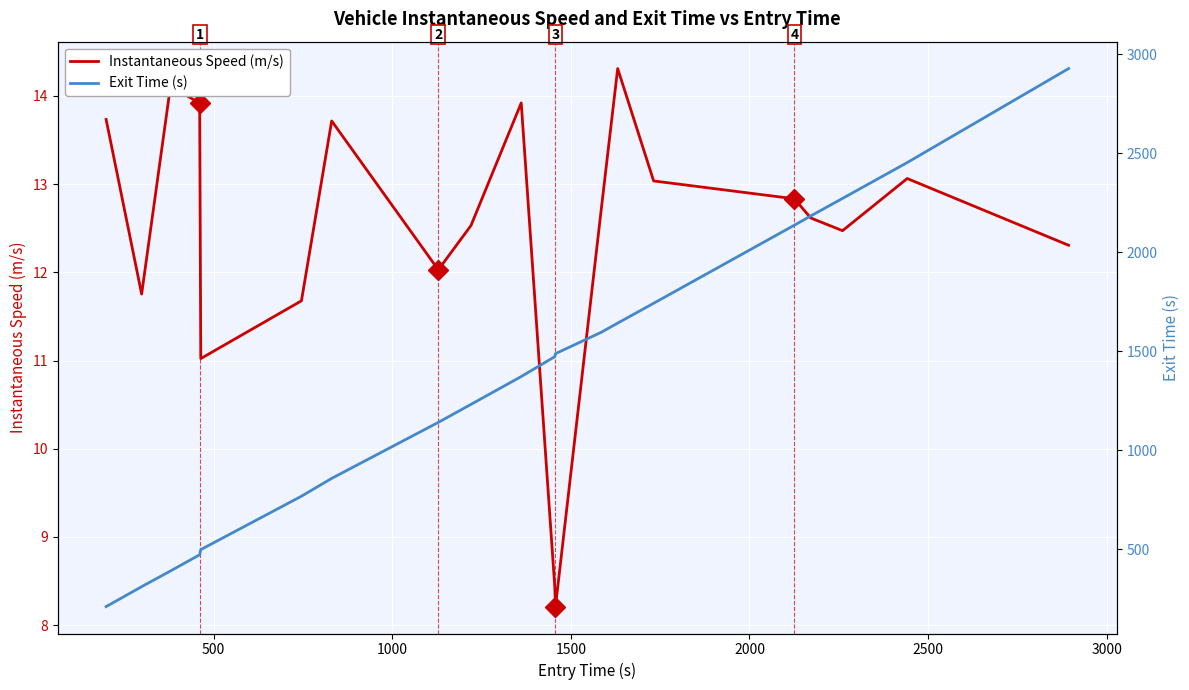

What is the minimum value for Instantaneous Speed (m/s)?

8.2